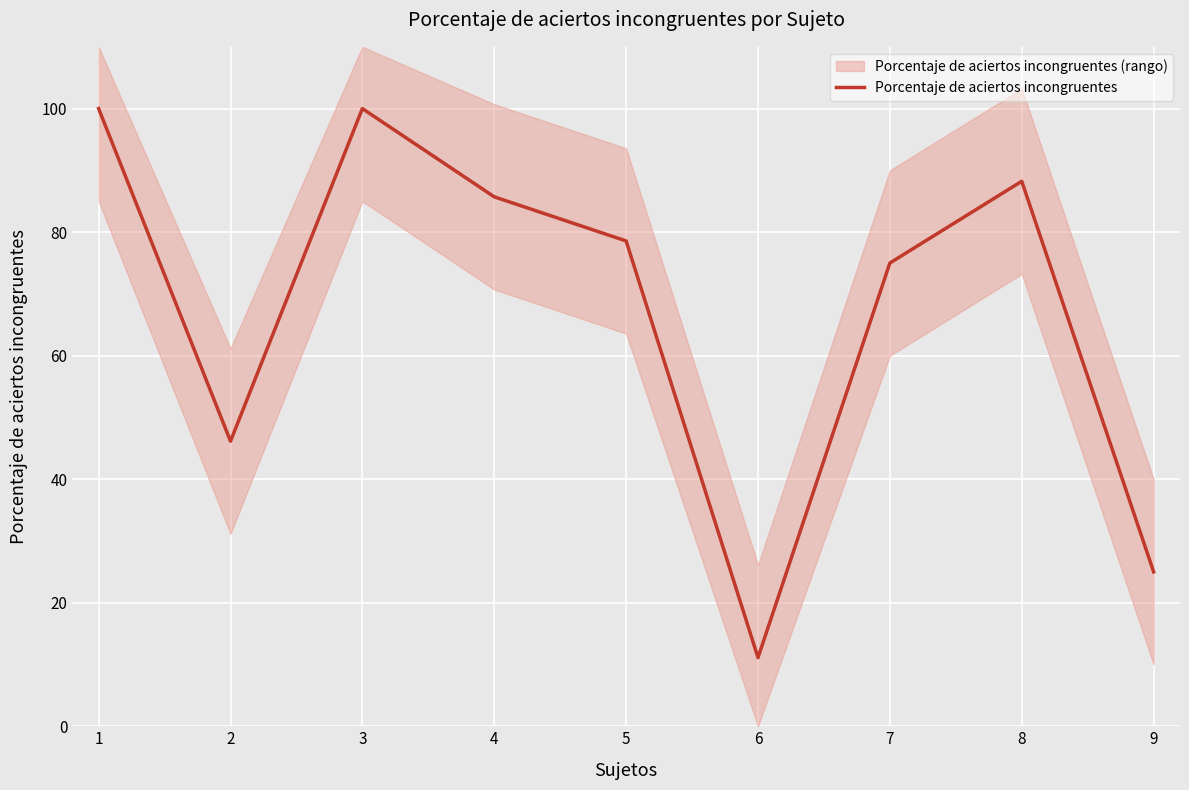

True or false: the data shows 100.0 at 3.

True